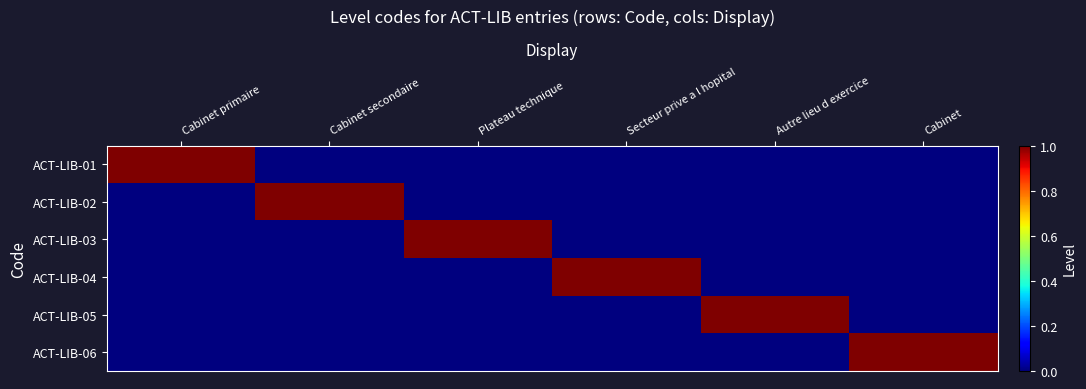

At which category is the sum across all series the highest?

Cabinet primaire